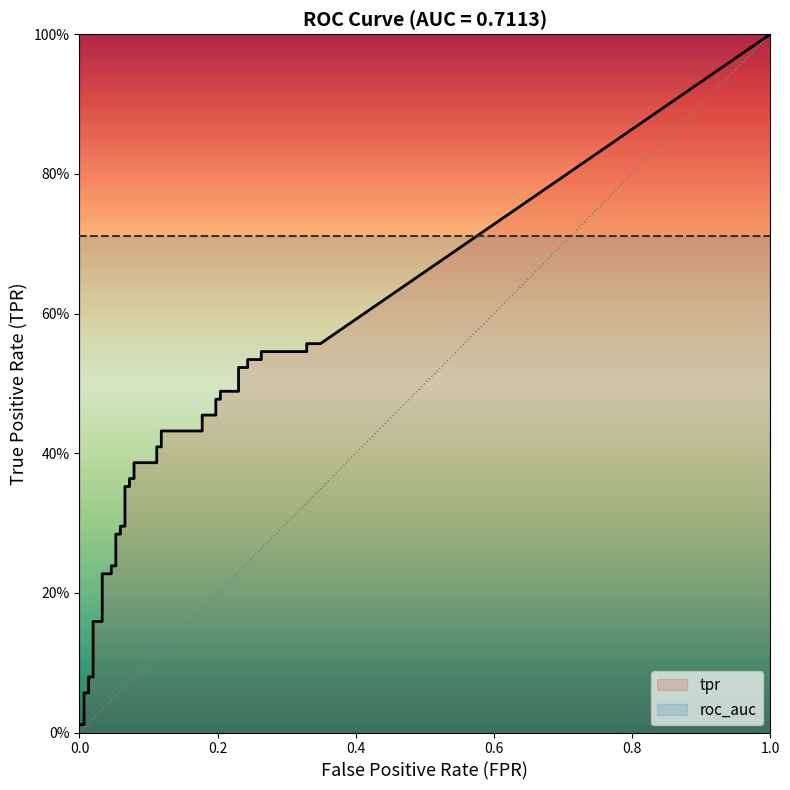

How many lines are shown in the chart?

2